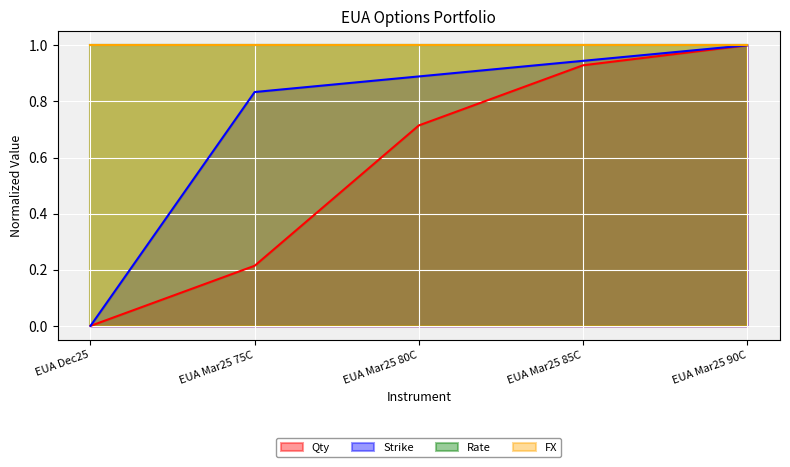

True or false: Strike and Qty cross at least once.

False